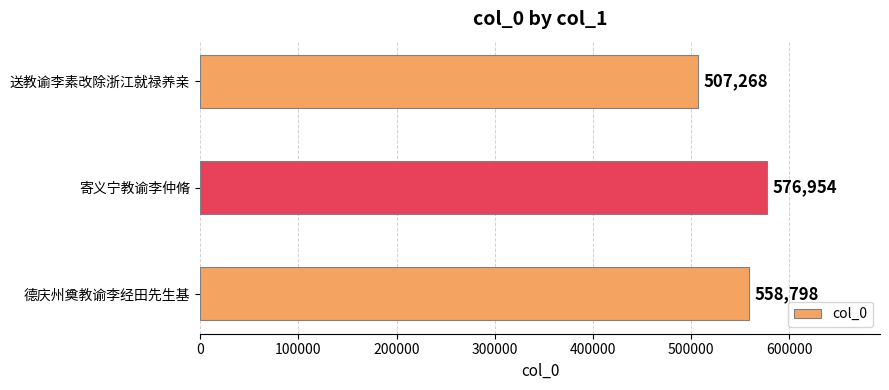

How many values are between 507268 and 576954?

3